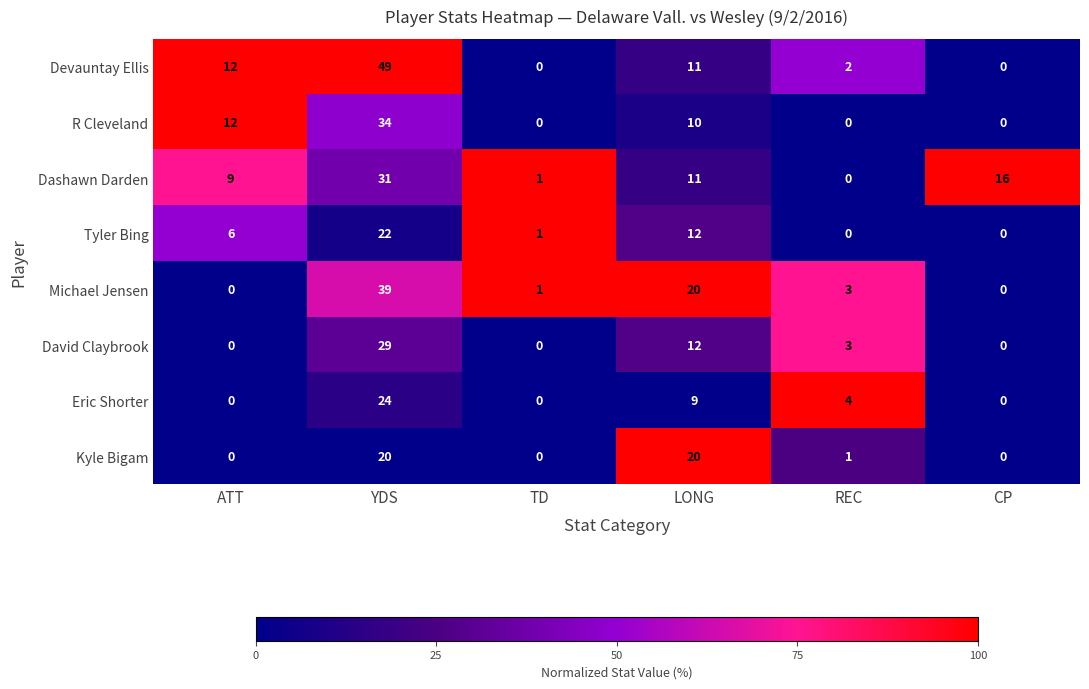

How many data points in Michael Jensen are less than 3?

3